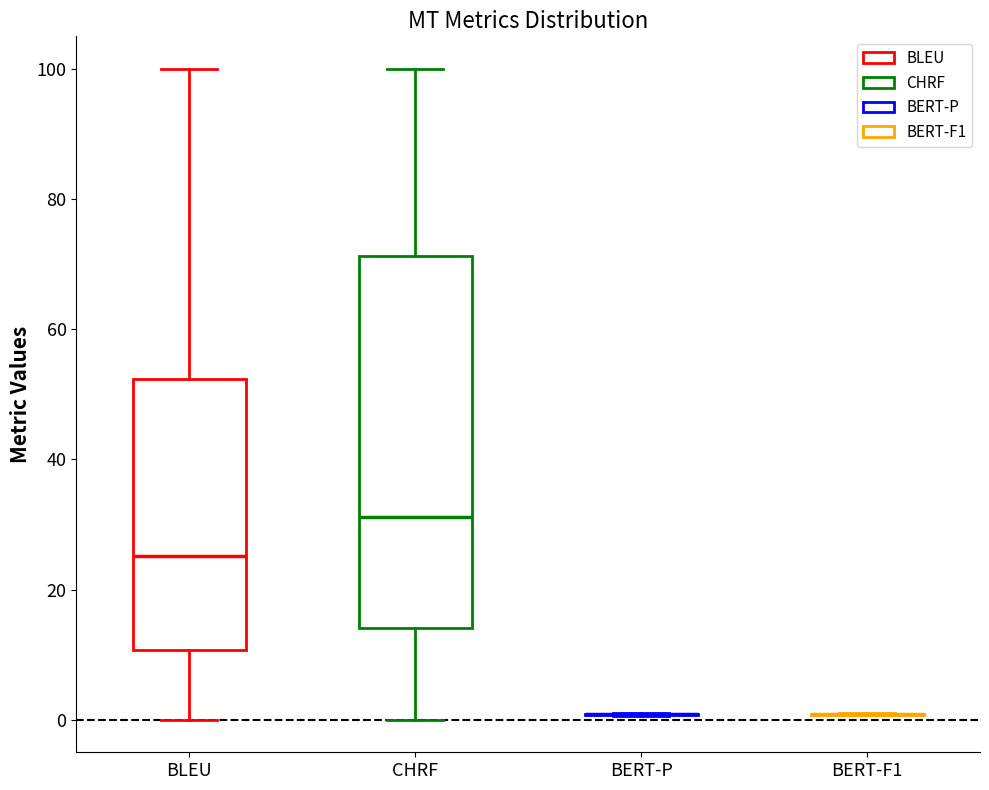

Reading left to right, transcribe this box plot: for each box, give where its median line is, the range the box spans, and where its two whiskers end, as read against the y-axis. The values are not printed on the chart, so give them approximately, as read against the axis.

BLEU: median 26, box 10 to 52, whiskers 0 to 100
CHRF: median 32, box 14 to 72, whiskers 0 to 100
BERT-P: box collapsed to a line at 0, whiskers 0 to 2
BERT-F1: box collapsed to a line at 0, whiskers 0 to 2